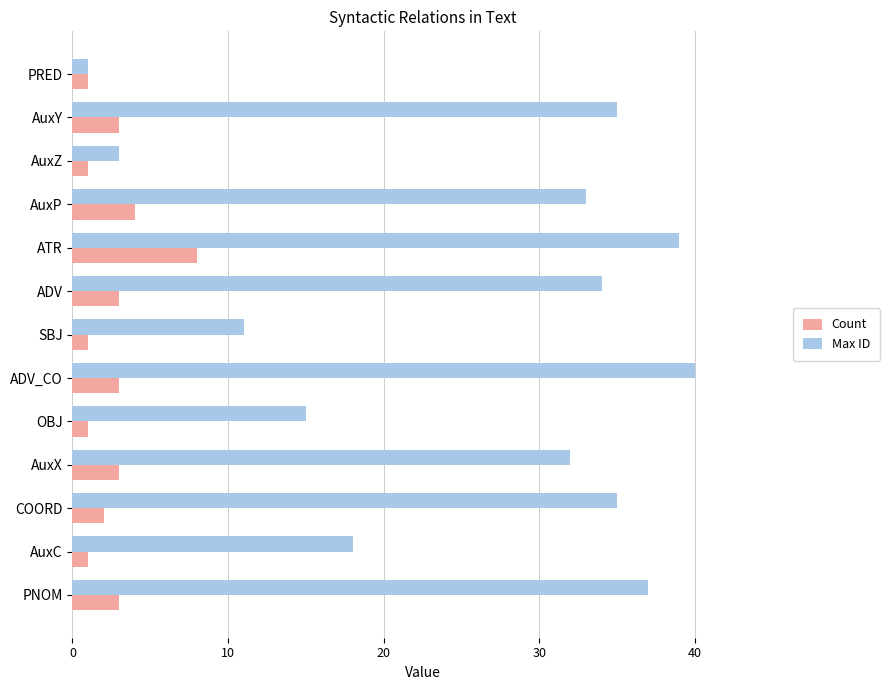

What are all the series names shown in the legend?

Count, Max ID